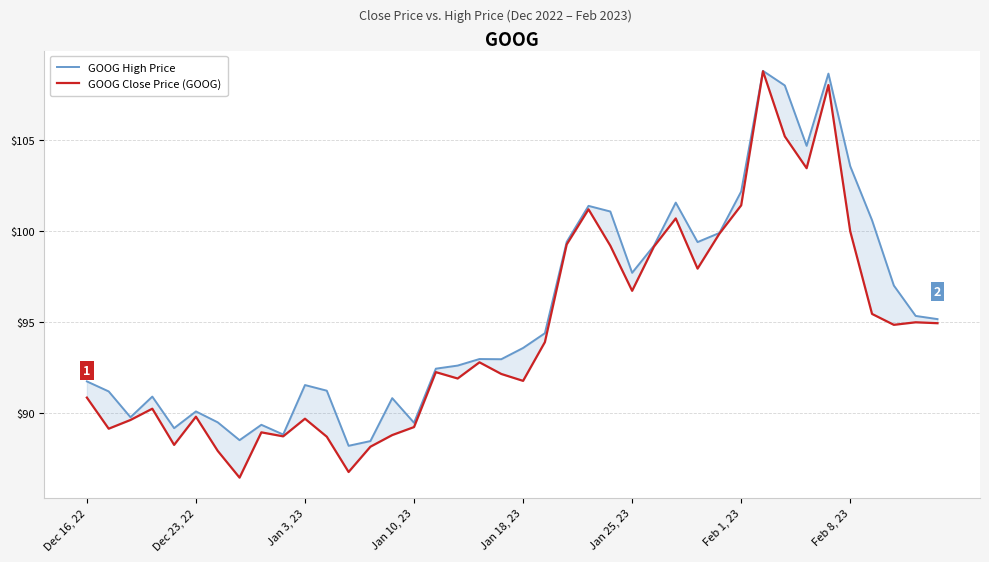

Is this an area chart (filled region under the line)?

No